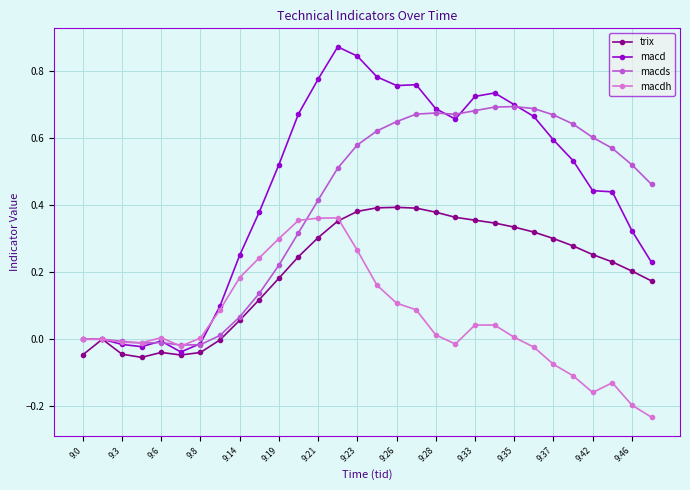

True or false: macdh has more than 1 points higher than both neighbors.

True